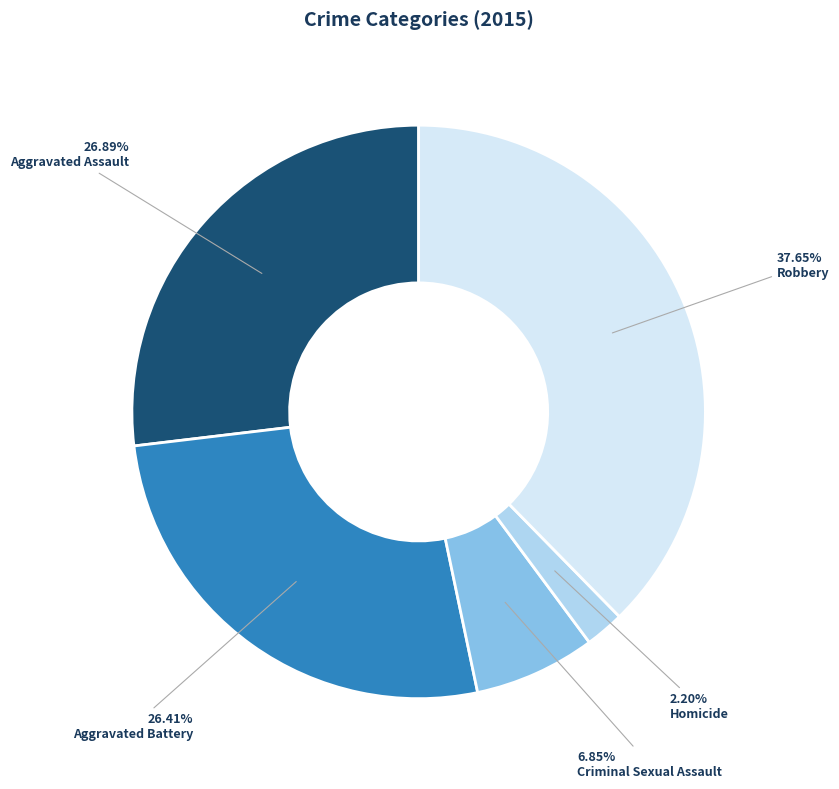

Do Criminal Sexual Assault and Aggravated Assault together represent more than half of the pie?

No